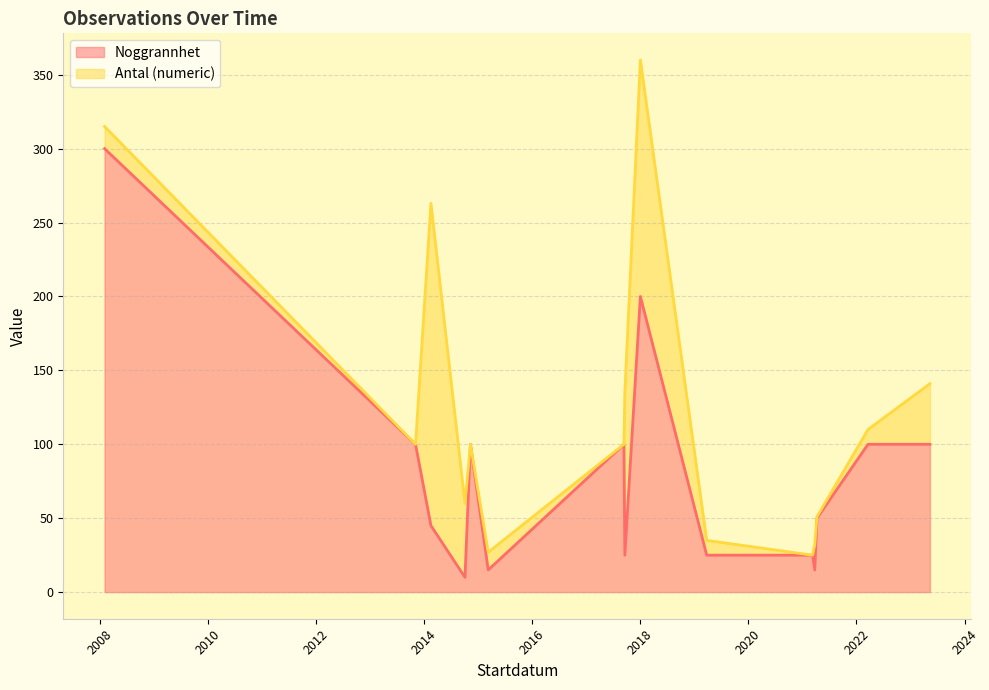

At which label is Antal (numeric) closest to 87?

2017-09-19